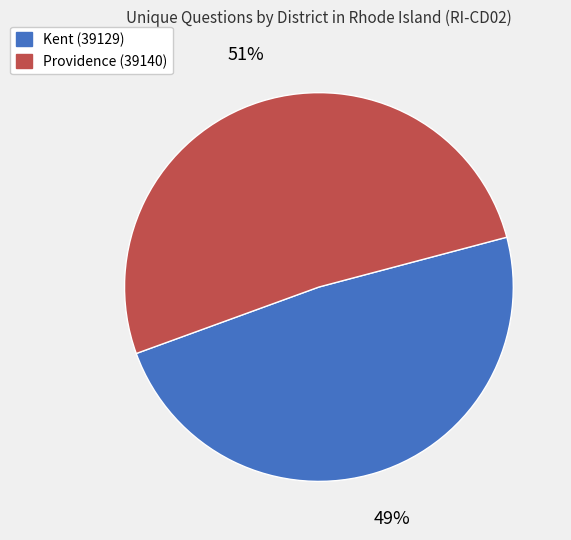

Is Kent (39129) the majority of the pie?

No